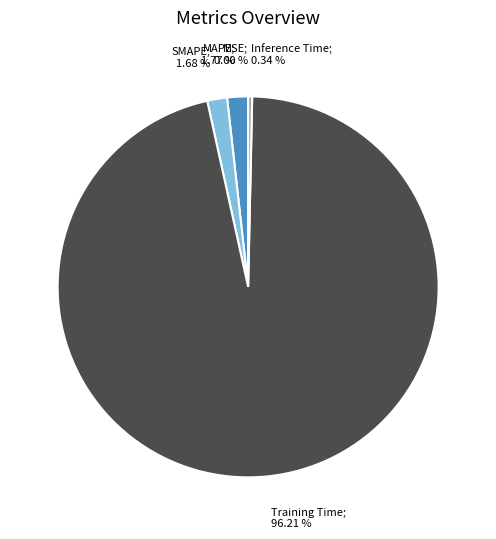

Does any single category account for the majority?

Yes